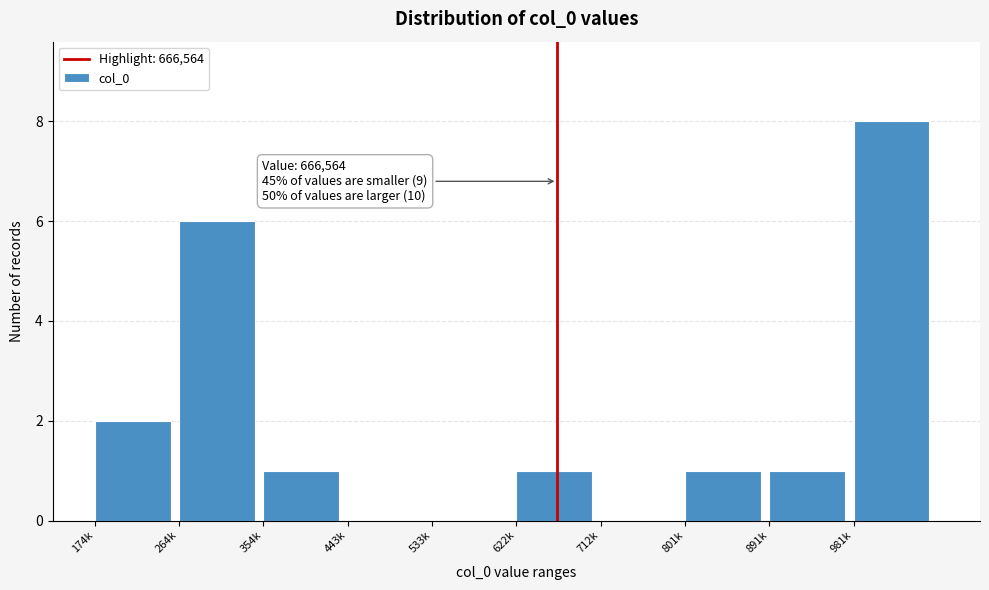

Reading right to left, extract all data points from this chart.

981k=8	891k=1	801k=1	712k=0	622k=1	533k=0	443k=0	354k=1	264k=6	174k=2